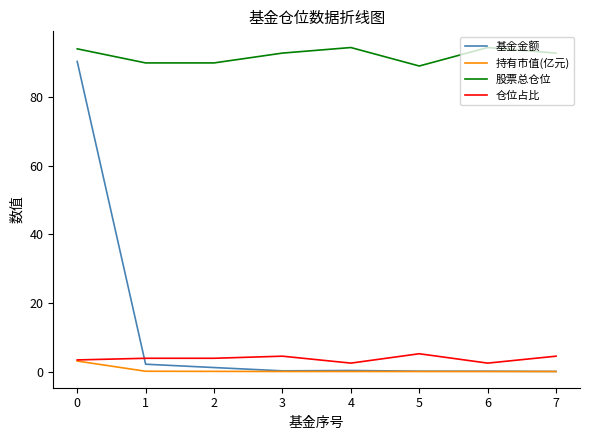

Rank the series by their maximum value, from highest to lowest.

股票总仓位, 基金金额, 仓位占比, 持有市值(亿元)